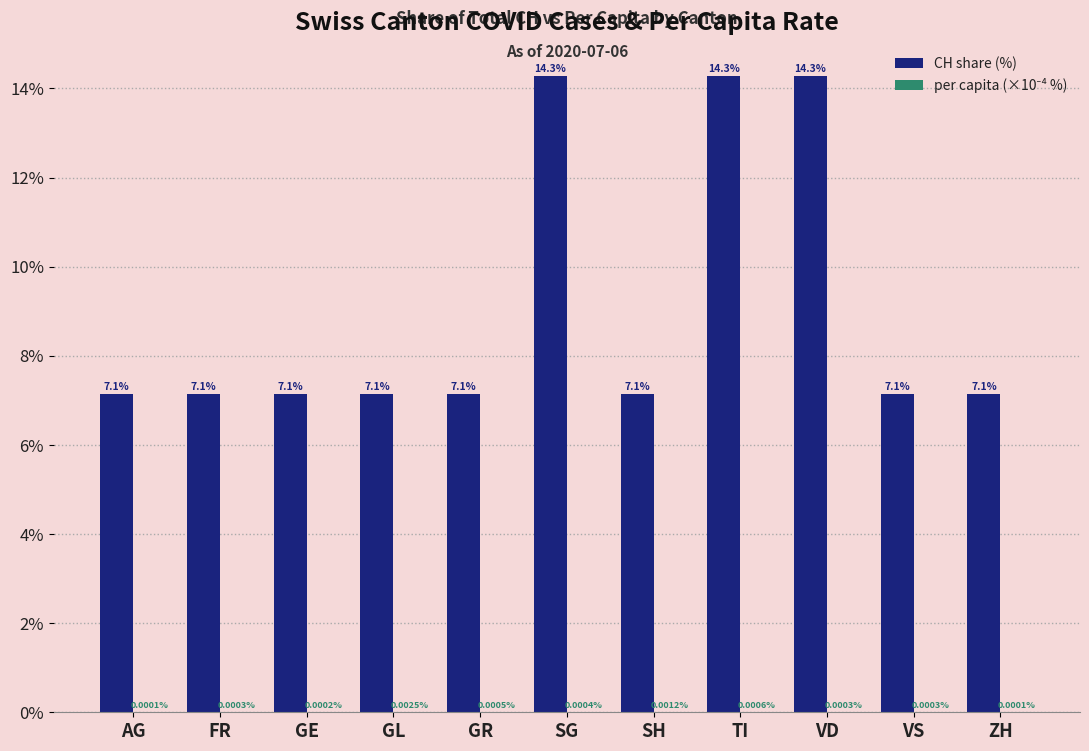

What is the maximum value shown in the chart?

14.3